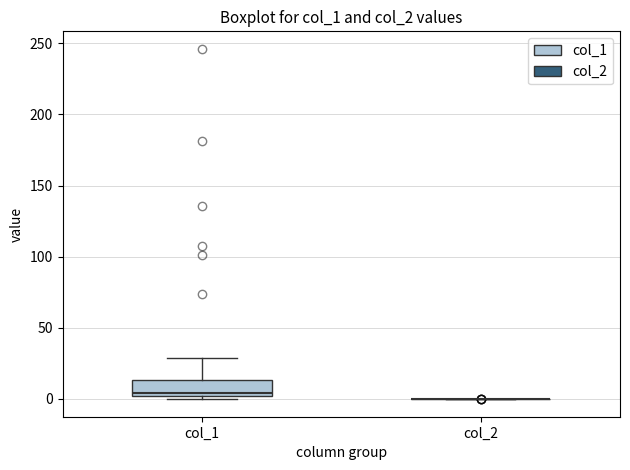

Reading left to right, transcribe this box plot: for each box, give where its median line is, the range the box spans, and where its two whiskers end, as read against the y-axis. The values are not printed on the chart, so give them approximately, as read against the axis.

col_1: median 5, box 0 to 15, whiskers 0 (just below the box's lower edge) to 30
col_2: box collapsed to a line at 0, whiskers 0 to 0